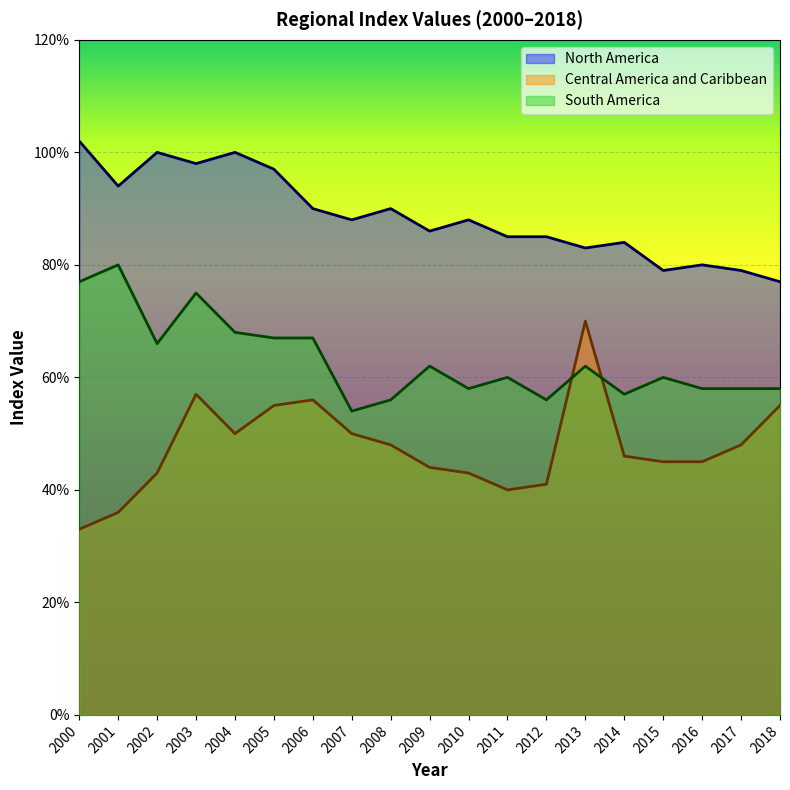

What is the minimum value shown in the chart?

0.3